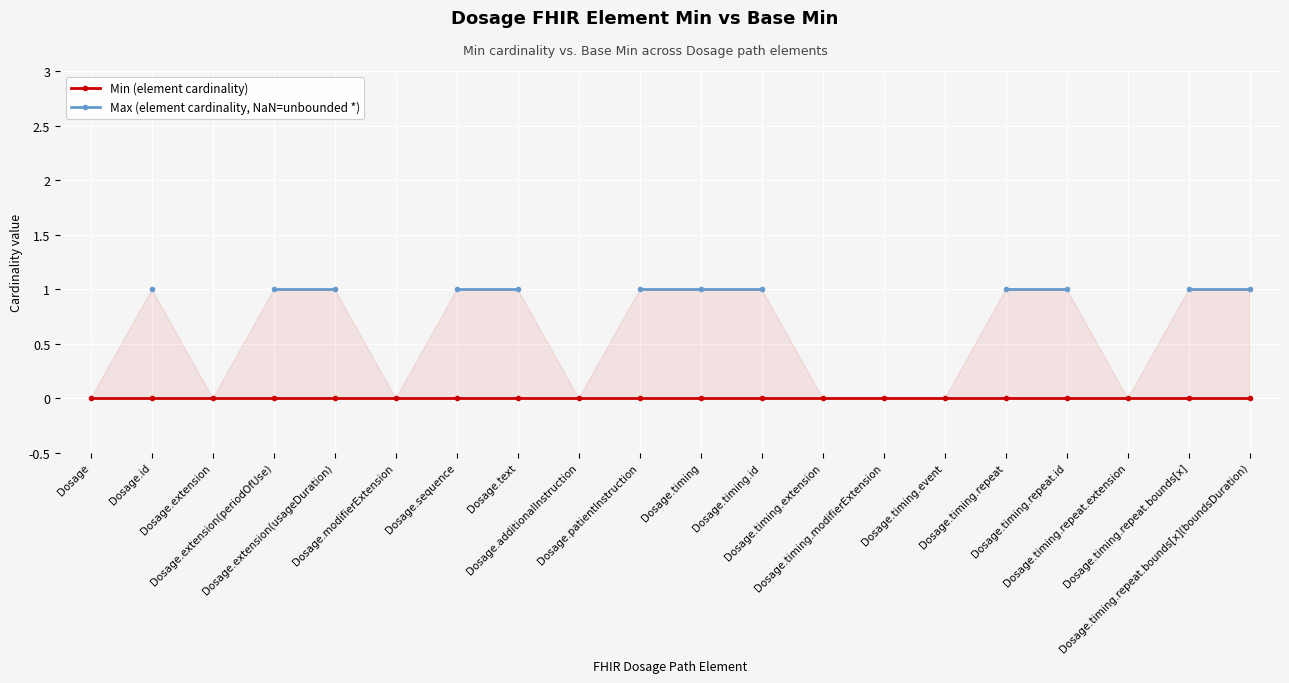

True or false: Max (element cardinality, NaN=unbounded *) and Min (element cardinality) cross at least once.

False